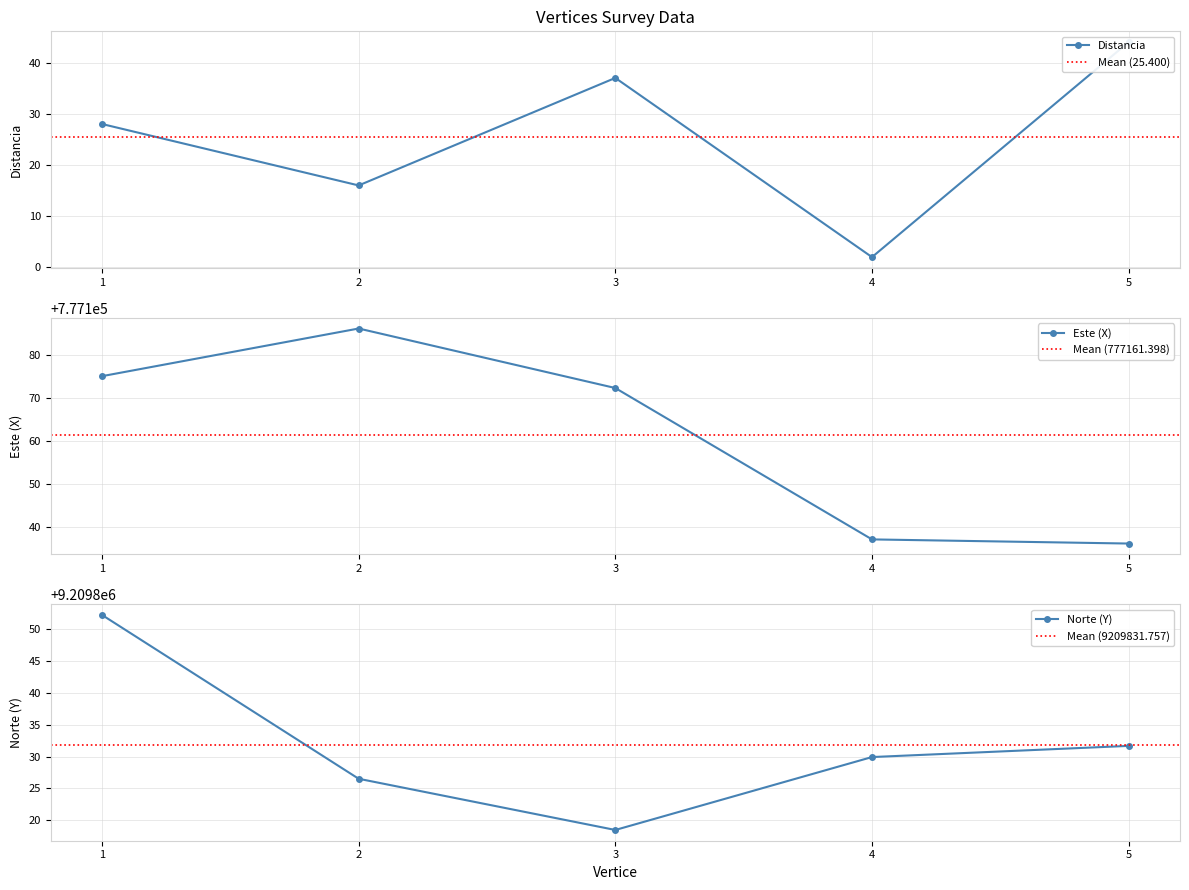

Reading right to left, extract all data points from this chart.

Distancia: 44.0	2.0	37.0	16.0	28.0
Este (X): 777136.2	777137.2	777172.3	777186.2	777175.1
Norte (Y): 9209831.7	9209829.9	9209818.5	9209826.5	9209852.2